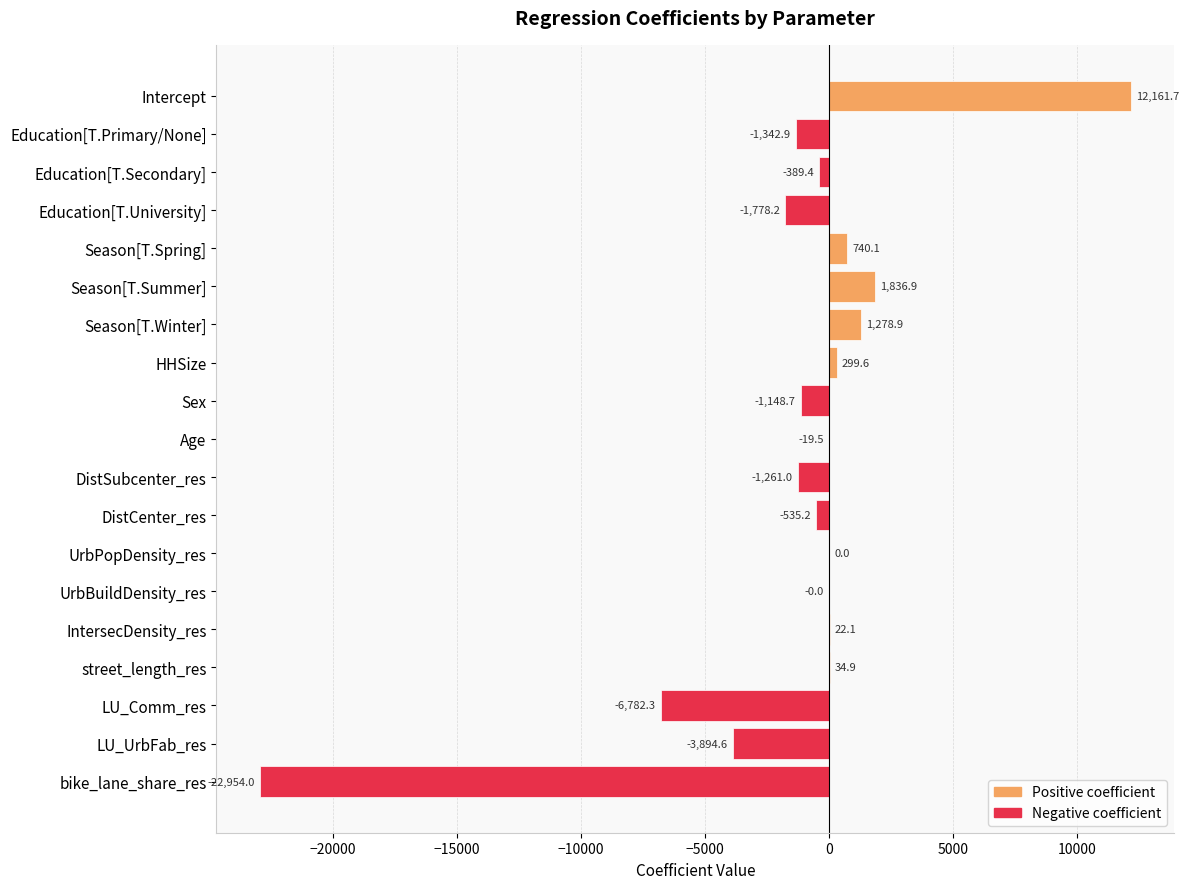

What is the change in value from DistSubcenter_res to LU_Comm_res?

-5521.3